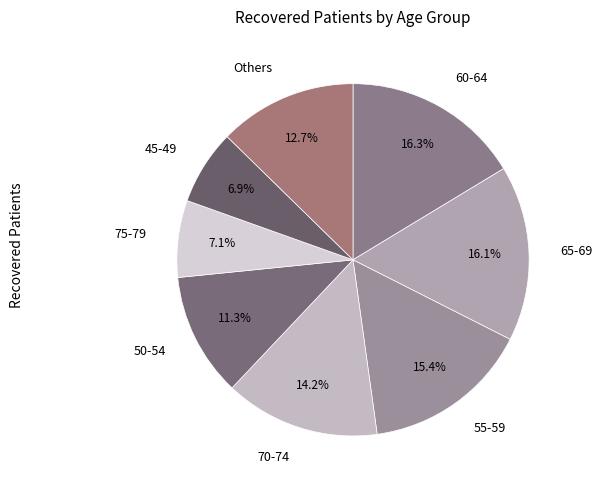

What is the ratio of the value at 70-74 to the value at Others?

1.1